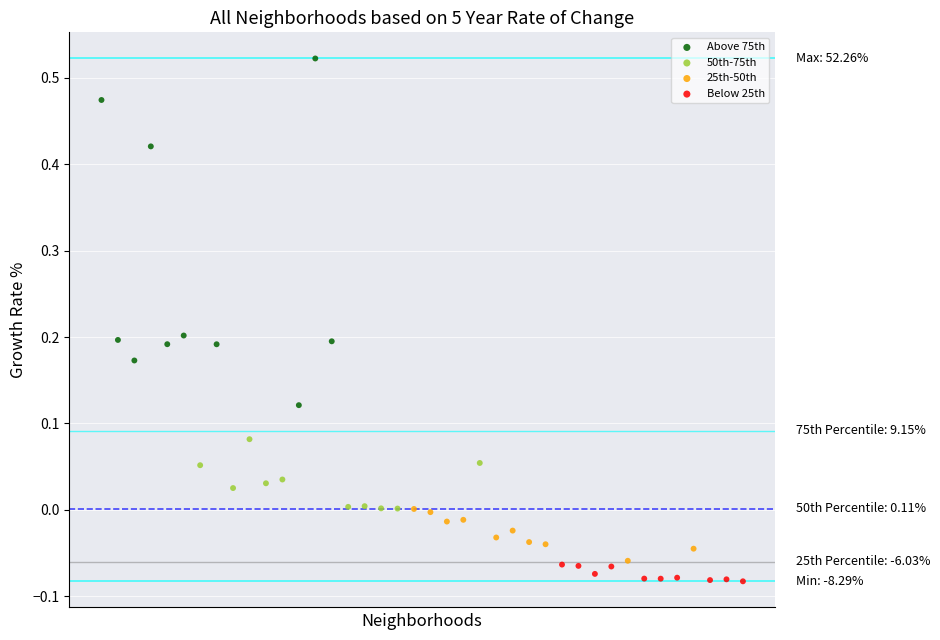

Which series has the largest Y range (max minus min)?

Above 75th